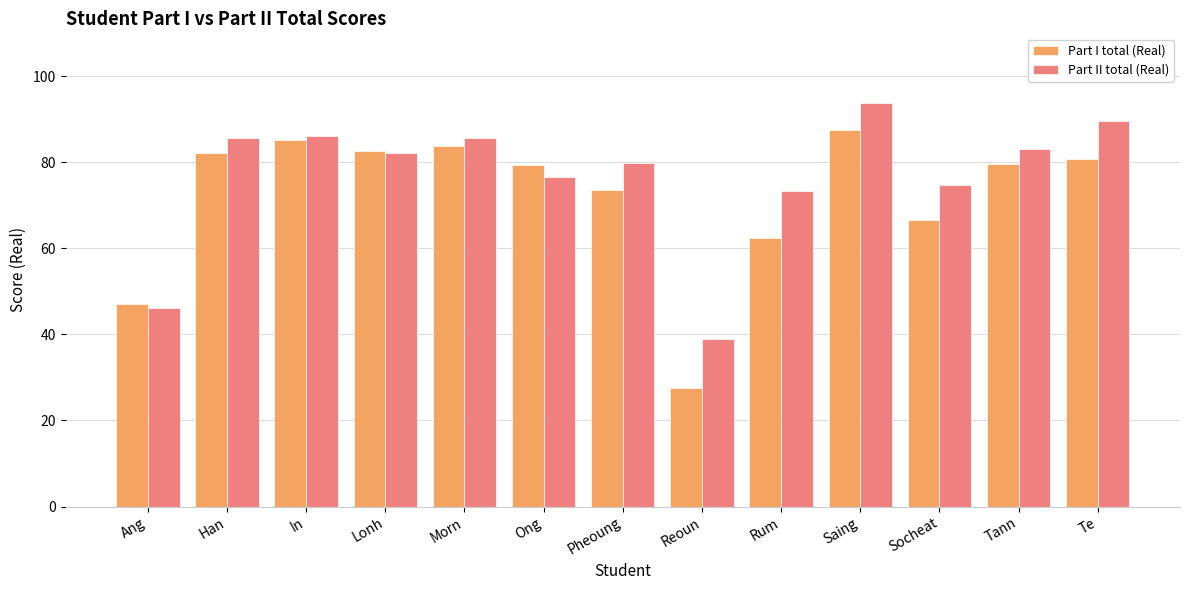

What is the maximum value for Part I total (Real)?

87.5